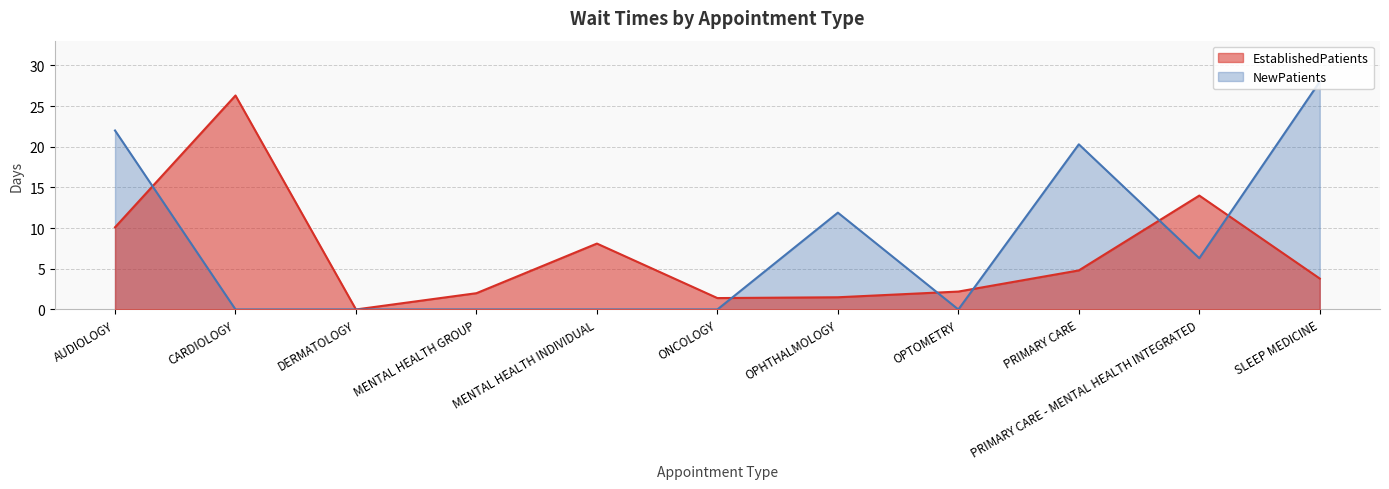

Does the chart display data point markers on the line(s)?

No